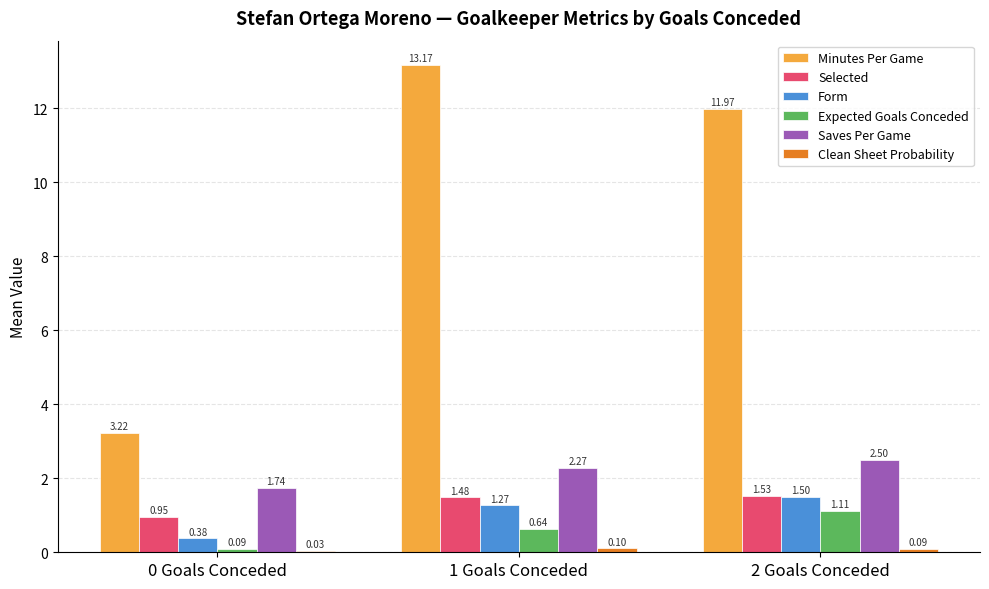

At which category is the sum across all series the highest?

1 Goals Conceded